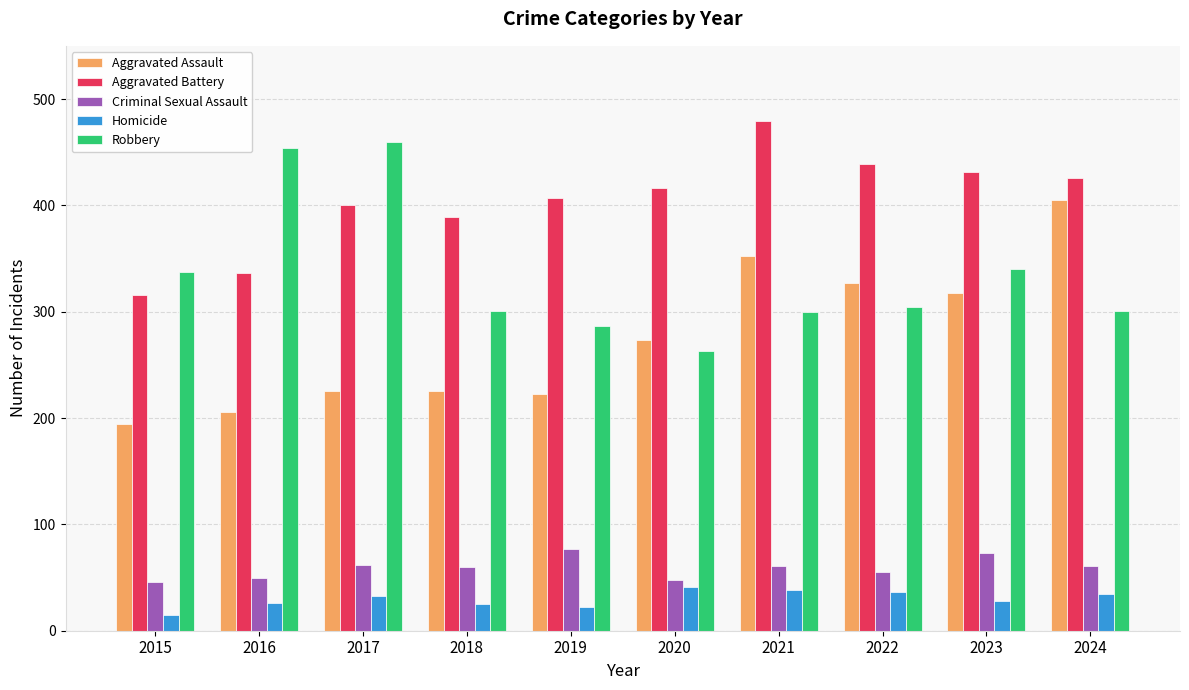

Which series has the widest spread of values?

Aggravated Assault